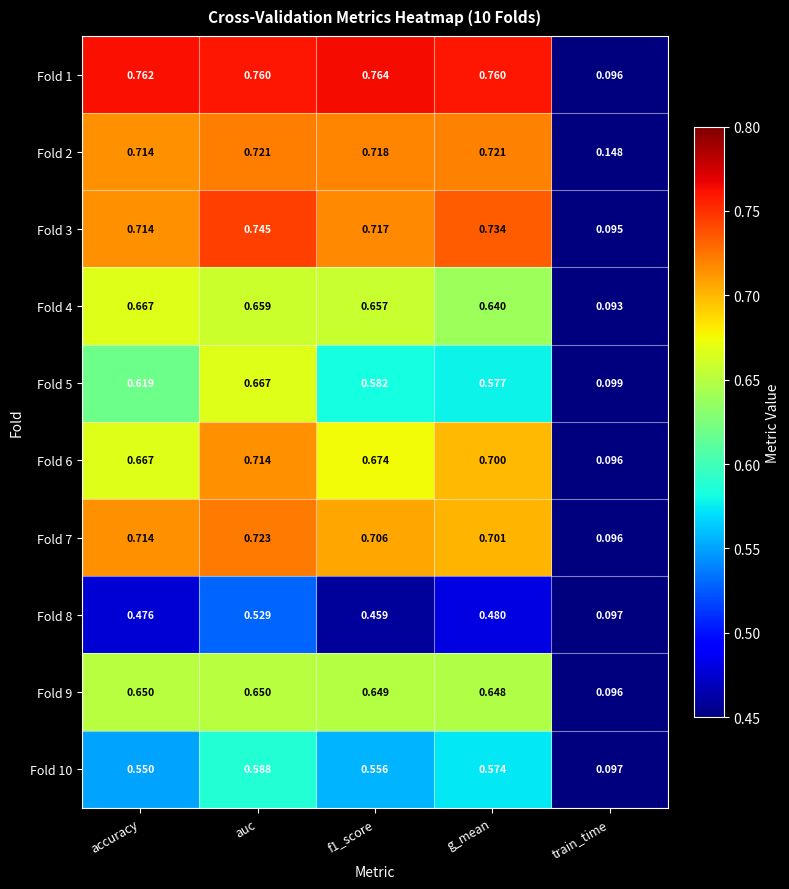

At which label does Fold 10 reach its minimum?

train_time